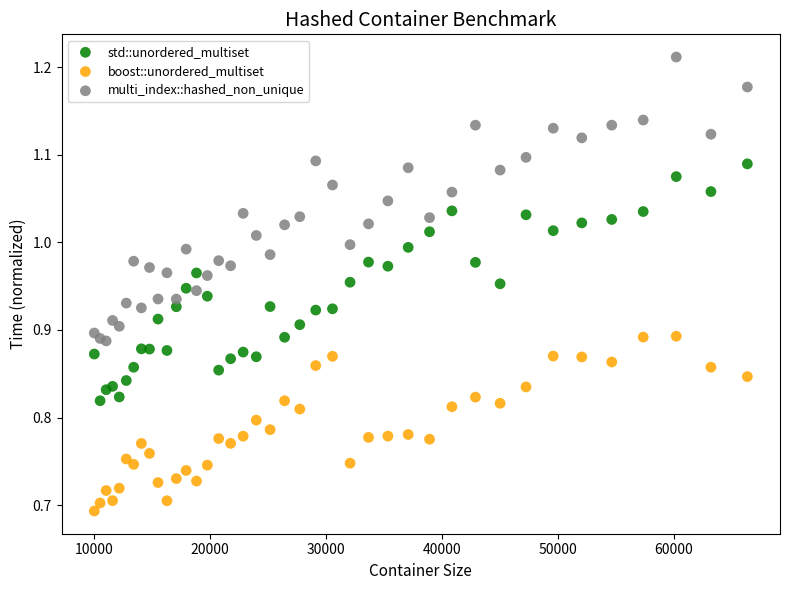

Which series contains the highest Y value?

multi_index::hashed_non_unique